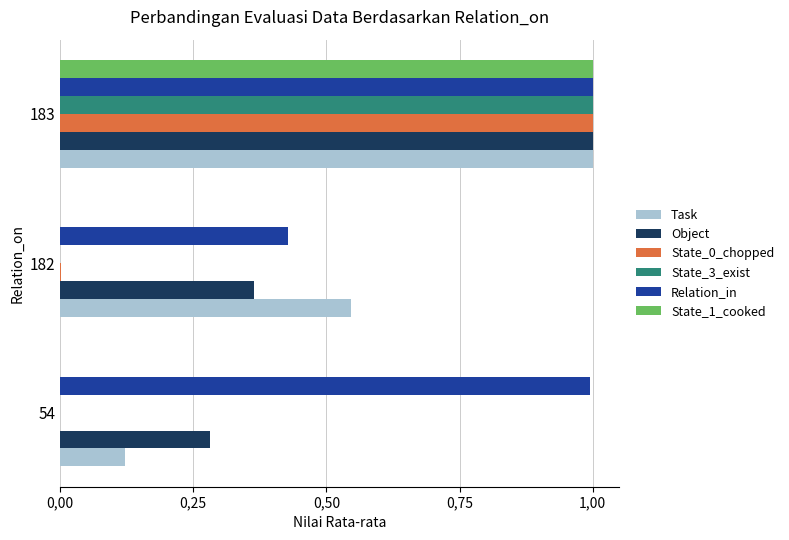

What are all the series names shown in the legend?

Task, Object, State_0_chopped, State_3_exist, Relation_in, State_1_cooked